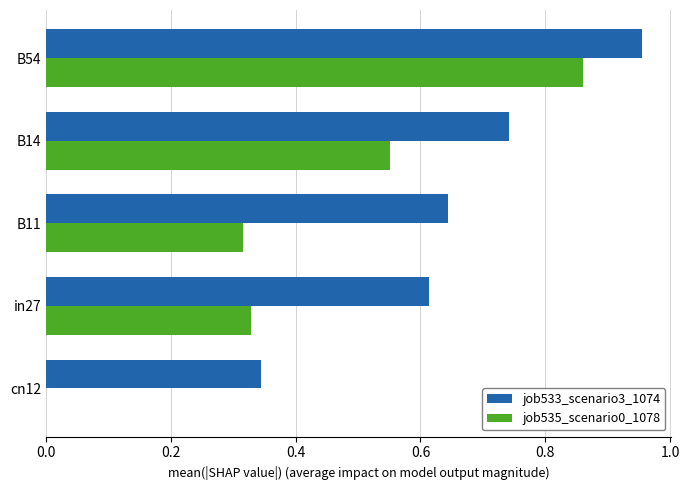

At which category is the sum across all series the highest?

B54